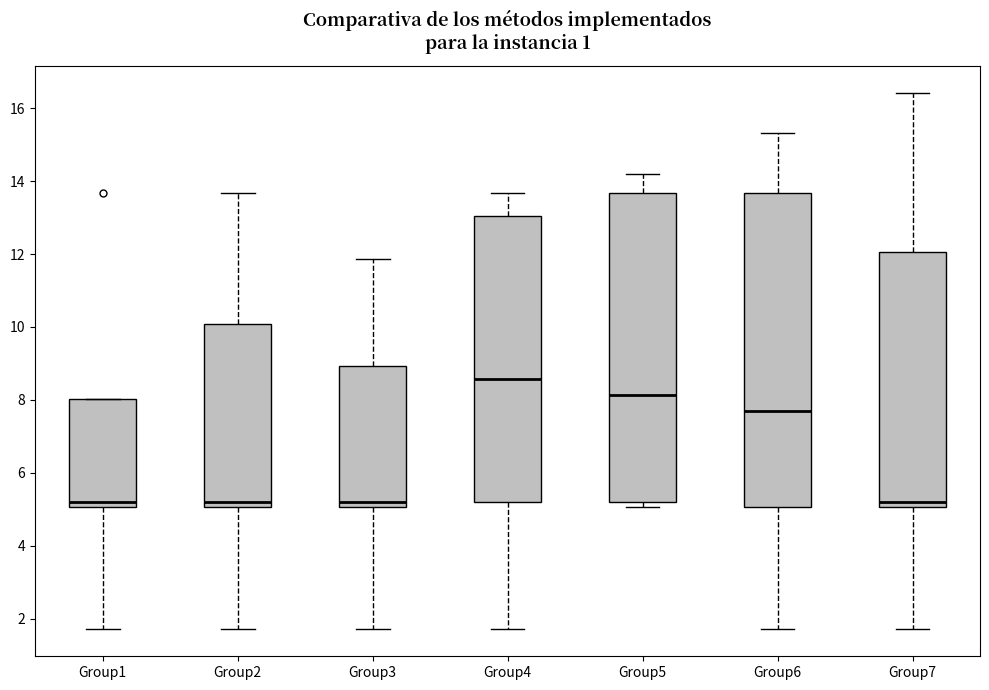

Where does the median line of the box for Group1 sit on the y-axis? The values are not printed on the chart, so give them approximately, as read against the axis.

5.2